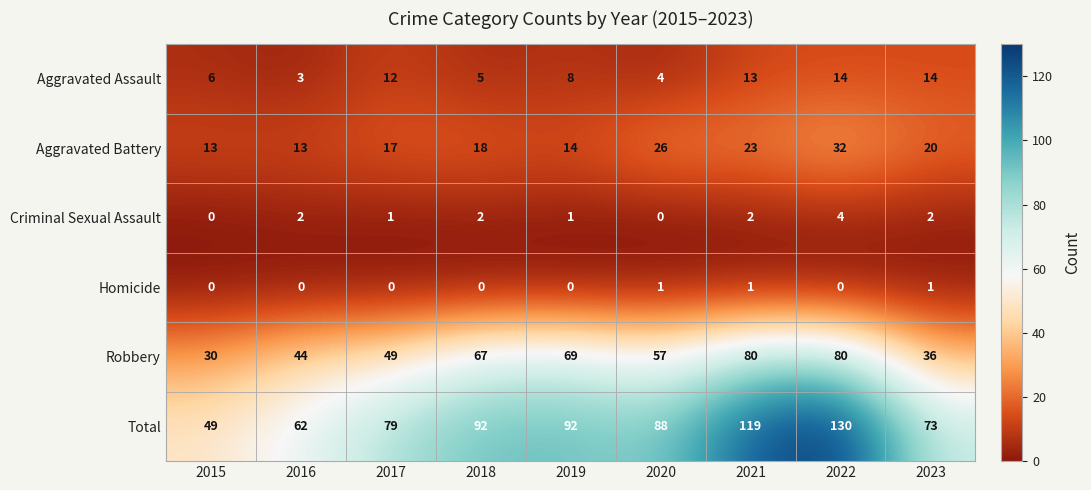

Where is Aggravated Assault nearest to the value 8?

2019